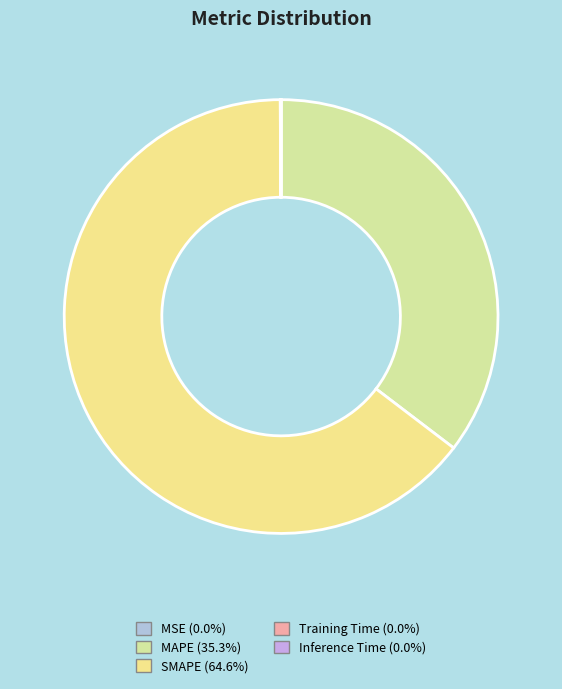

To the nearest percent, what is the combined percentage of Training Time and MAPE?

35%